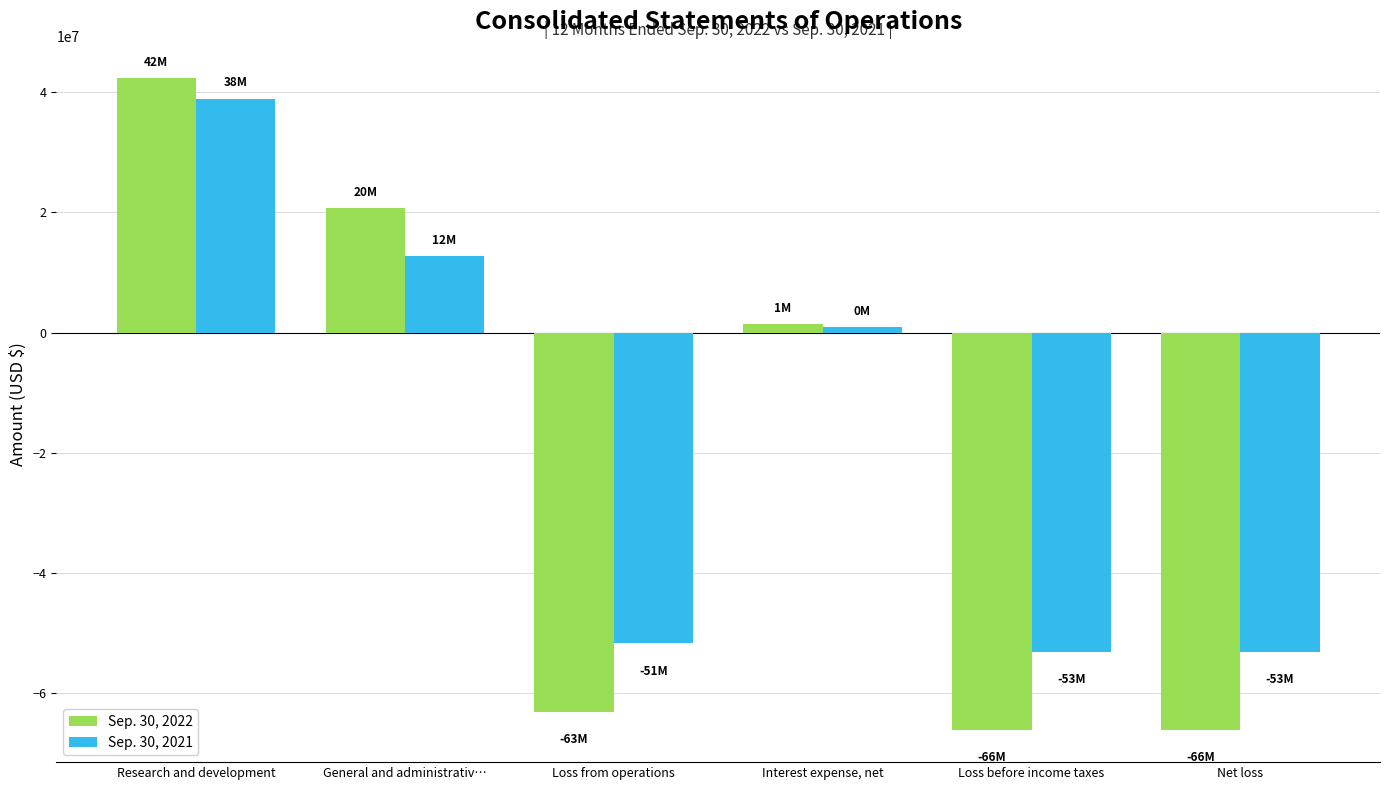

What is the difference between the Sep. 30, 2022 values at Loss before income taxes and Interest expense, net?

67536920